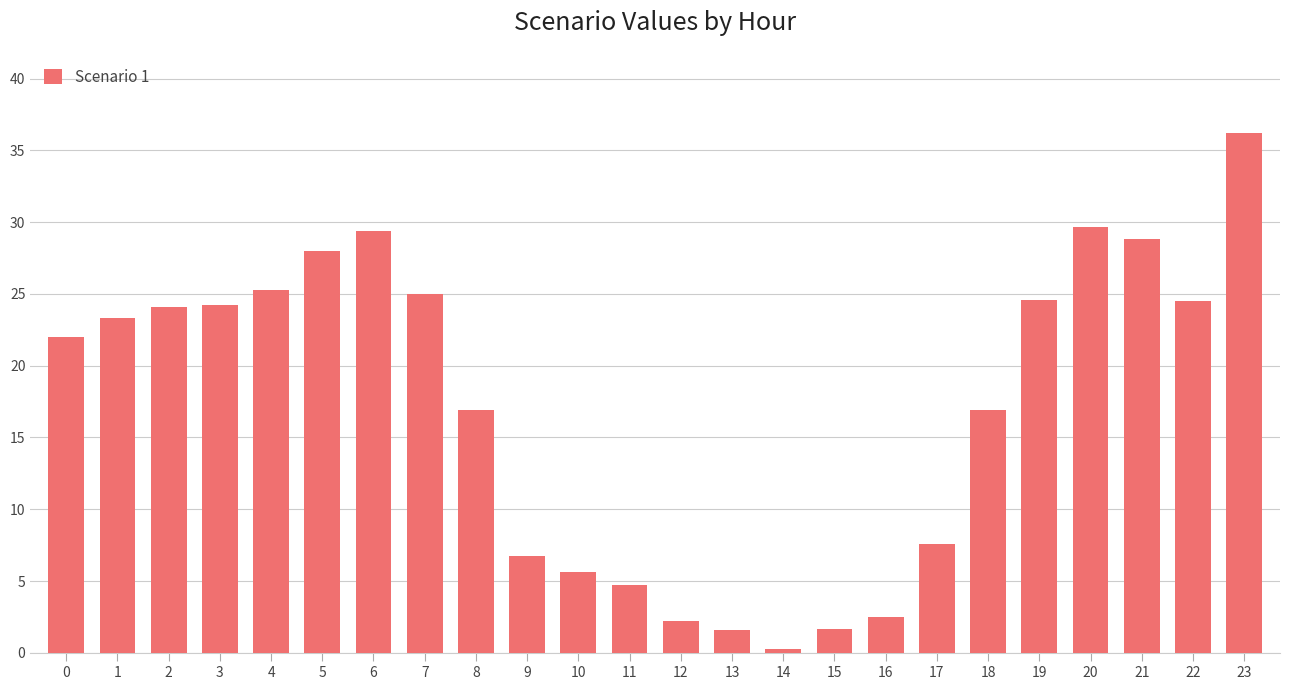

What is the value of the 24th bar from the left?

36.2